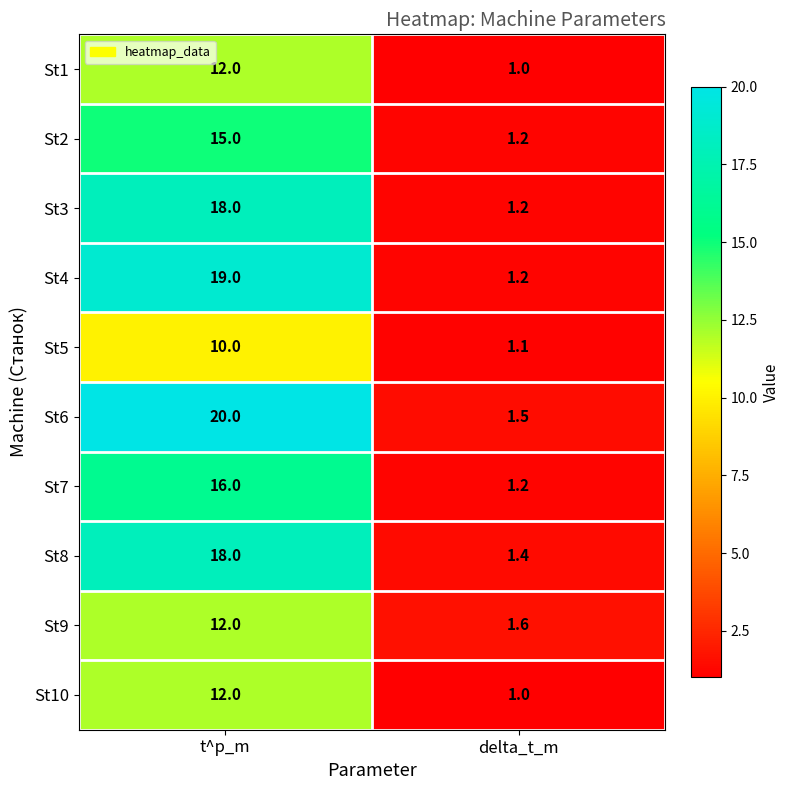

Reading left to right, extract all data points from this chart.

St1: t^p_m=12.0	delta_t_m=1.0
St2: t^p_m=15.0	delta_t_m=1.2
St3: t^p_m=18.0	delta_t_m=1.2
St4: t^p_m=19.0	delta_t_m=1.2
St5: t^p_m=10.0	delta_t_m=1.1
St6: t^p_m=20.0	delta_t_m=1.5
St7: t^p_m=16.0	delta_t_m=1.2
St8: t^p_m=18.0	delta_t_m=1.4
St9: t^p_m=12.0	delta_t_m=1.6
St10: t^p_m=12.0	delta_t_m=1.0